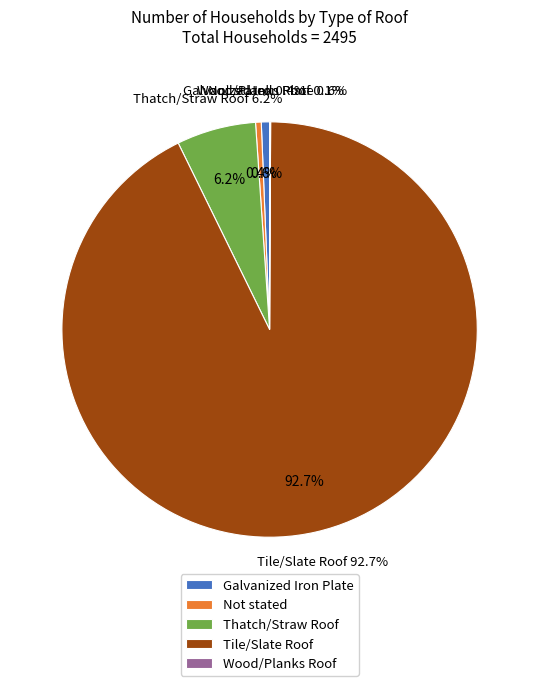

To the nearest percent, what portion does Thatch/Straw Roof represent?

6%